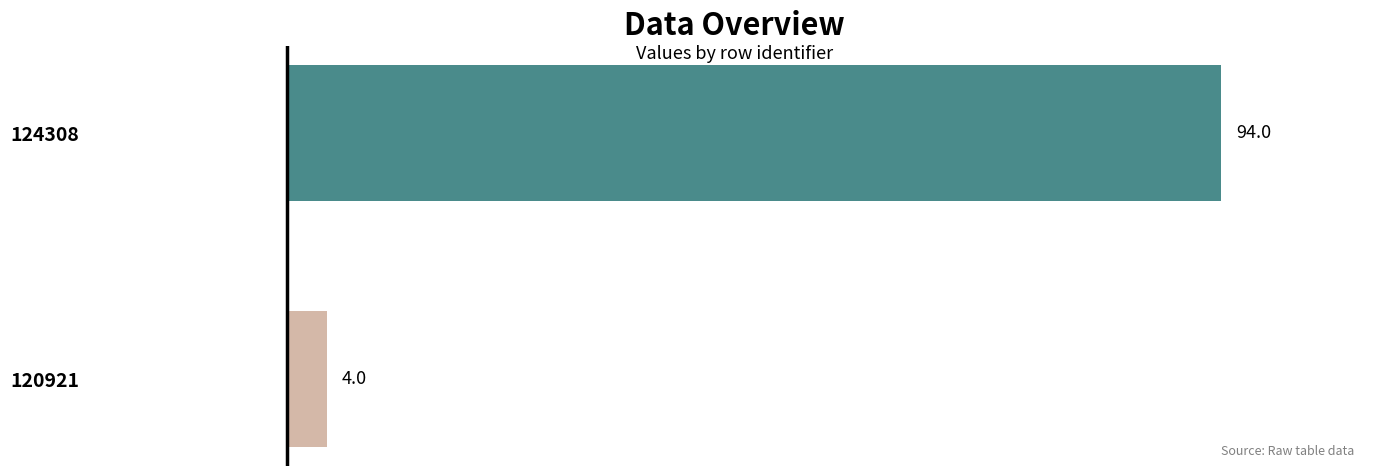

Rank the categories by value from highest to lowest.

124308, 120921